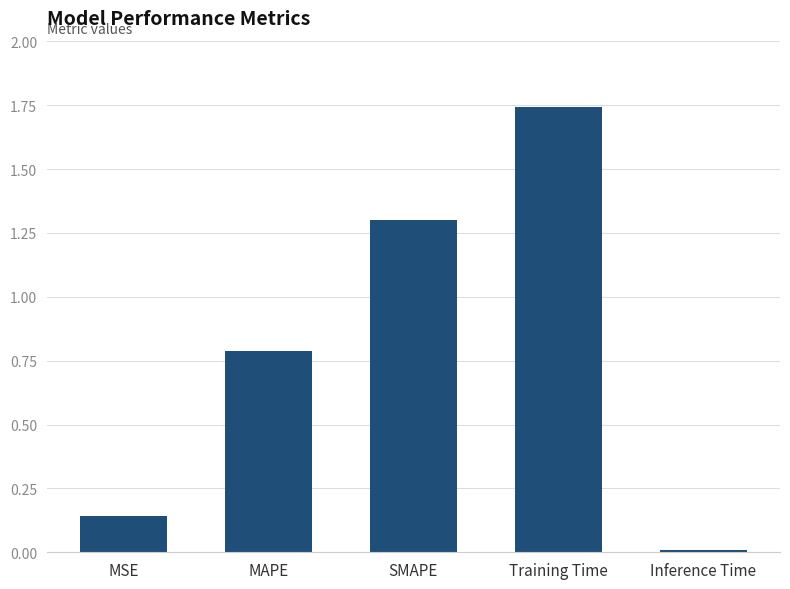

The chart shows a value of 1.3 at SMAPE. True or false?

True